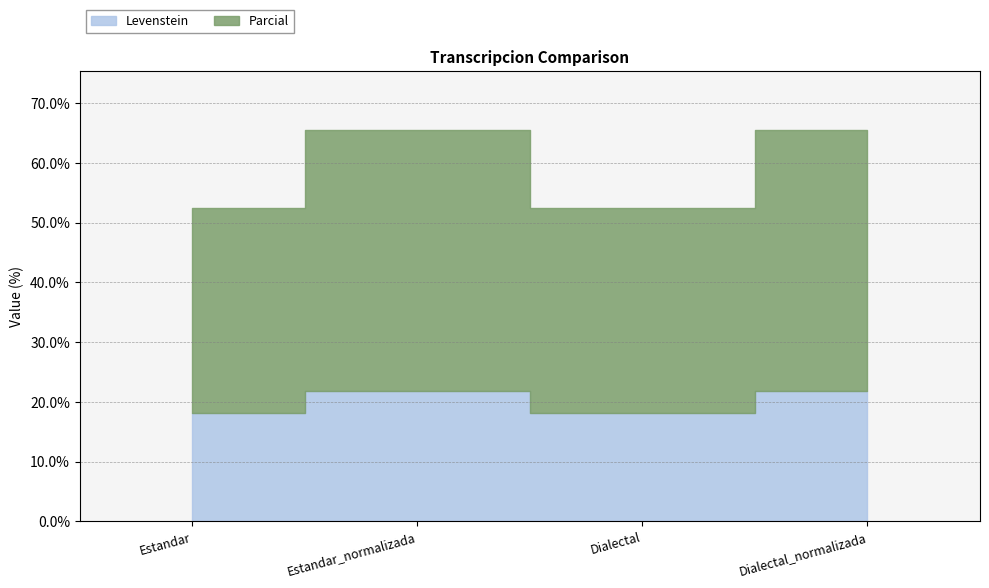

True or false: Levenstein and Parcial intersect in this chart.

False